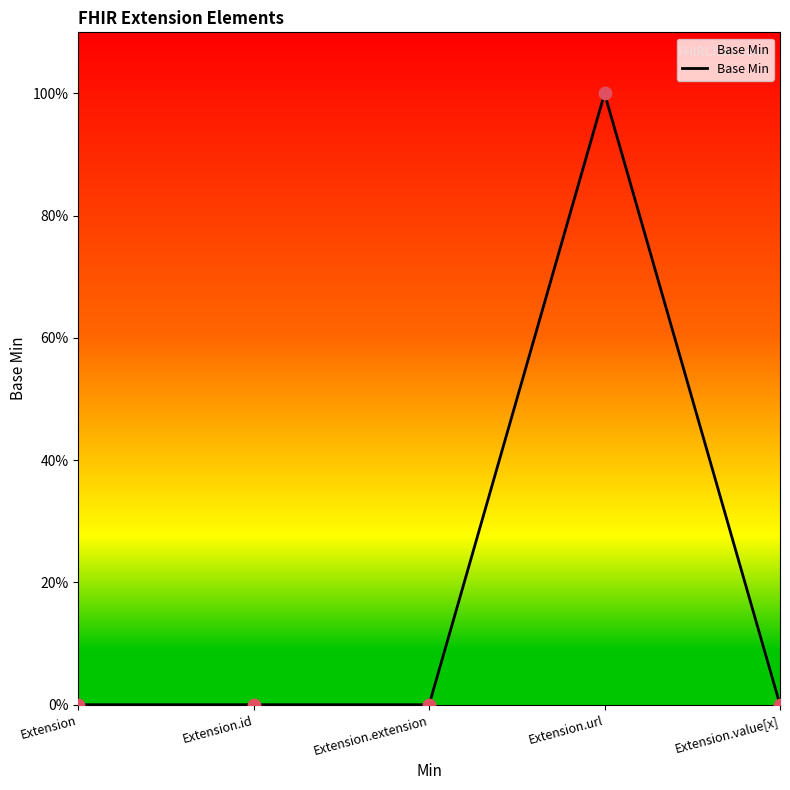

Which has a higher value, Extension.url or Extension?

Extension.url